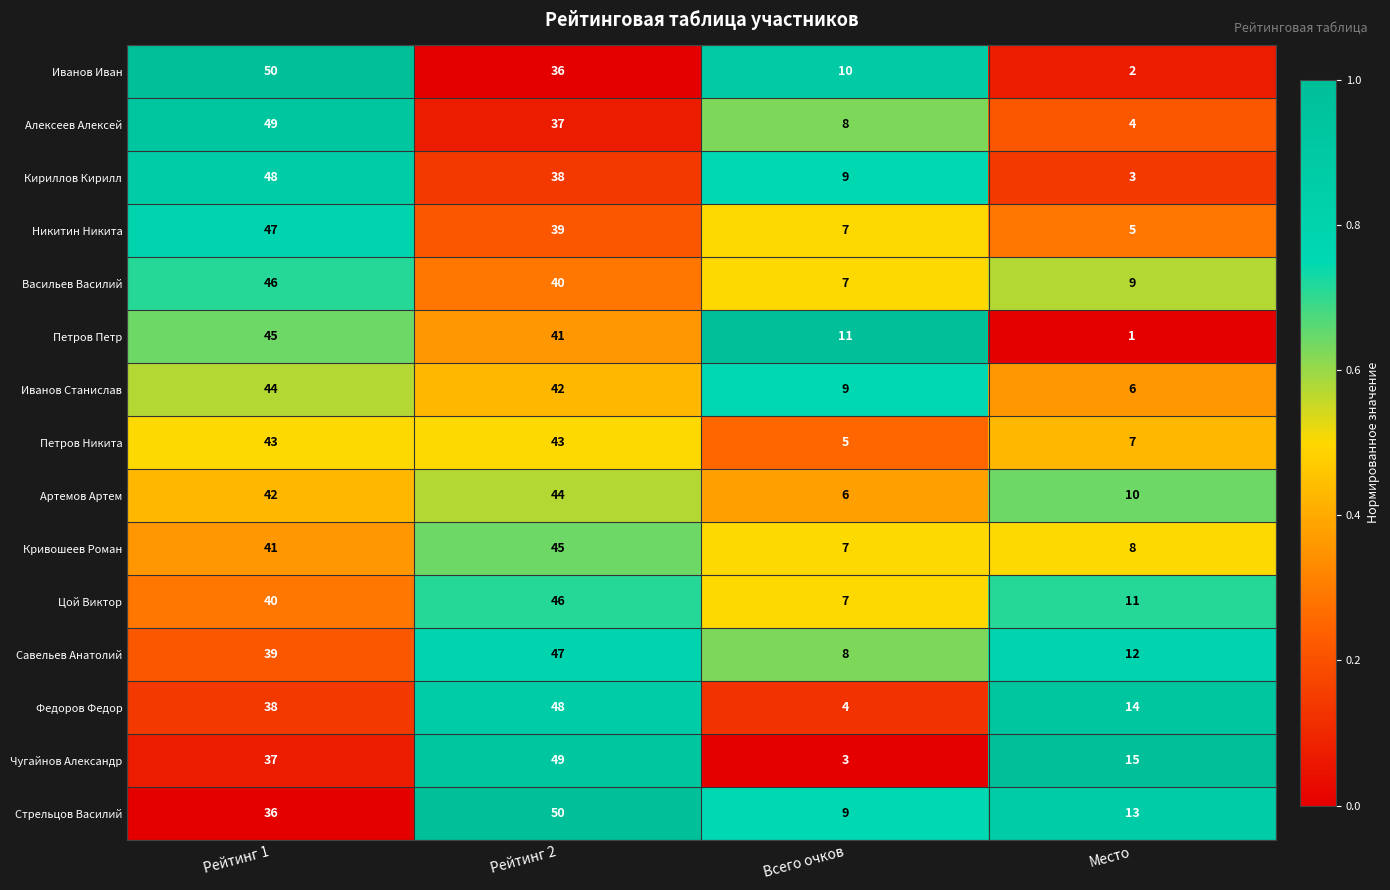

Is it true that Никитин Никита equals 7 at Всего очков?

True